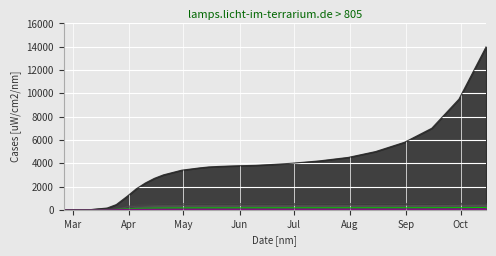

True or false: VS has a value of 157 at 2020-05-05.

True